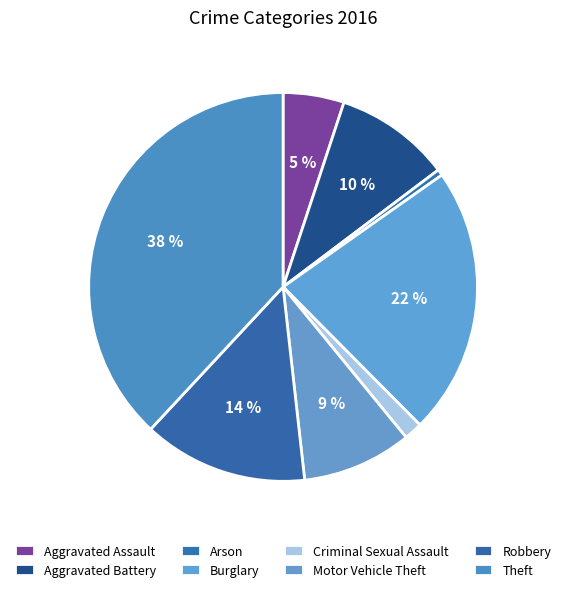

The Aggravated Assault slice represents 5% of the pie. True or false?

True